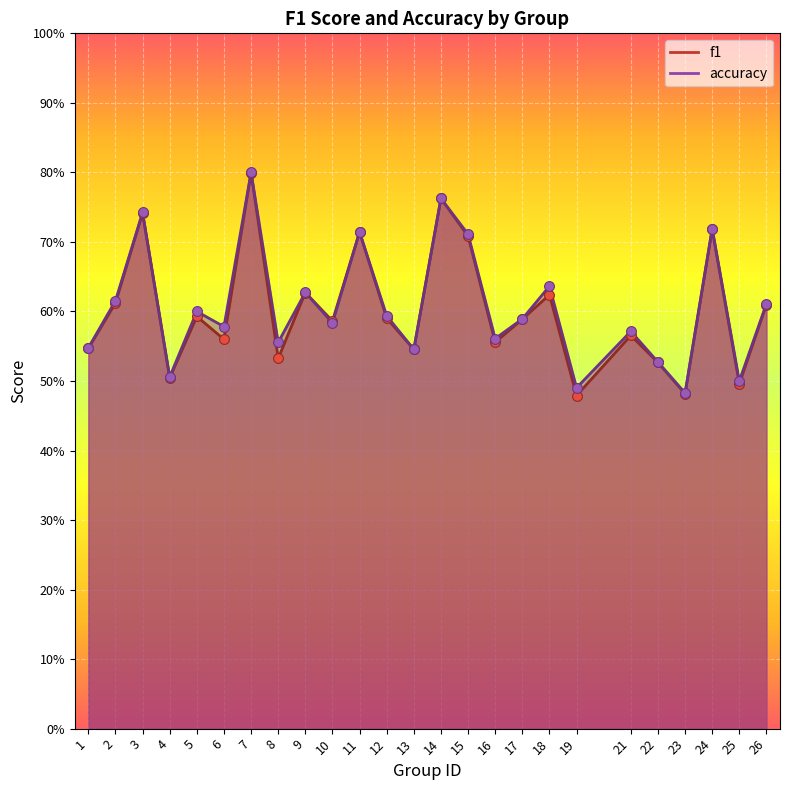

What is the total value across all series at 21?

1.1